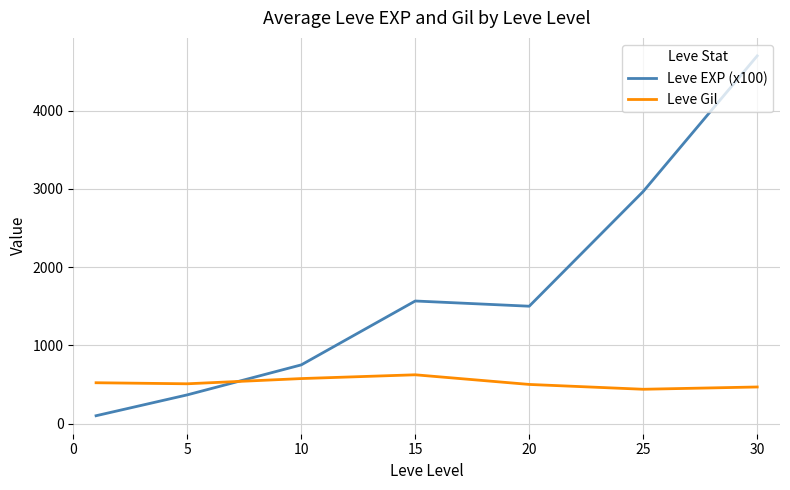

After their last crossing, which series has the higher values: Leve EXP (x100) or Leve Gil?

Leve EXP (x100)